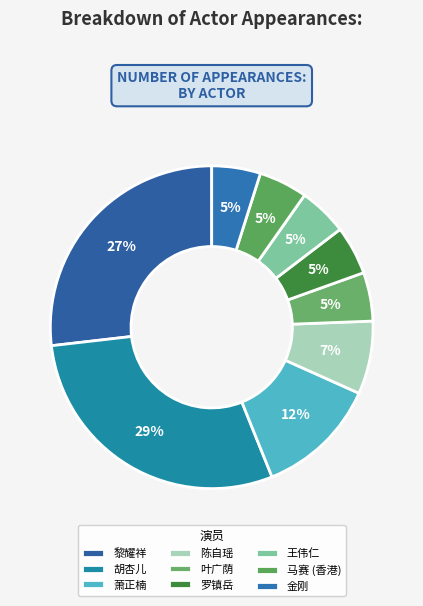

Count the number of slices in the pie.

9